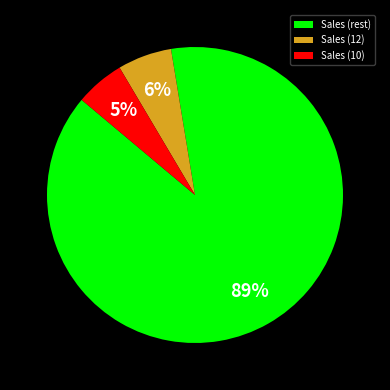

Which slice is the smallest?

Sales (10)